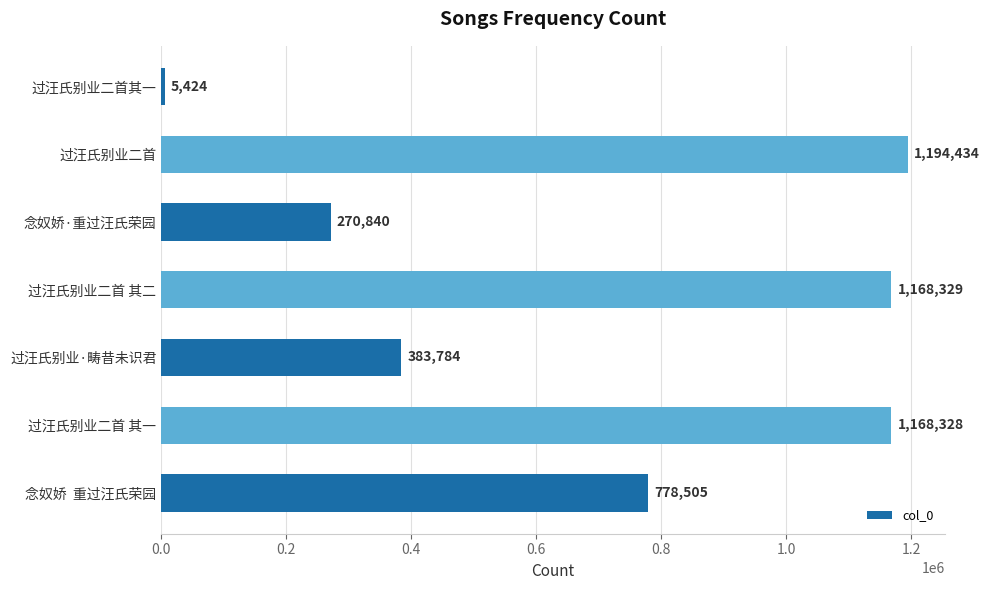

What is the label of the 3rd bar from the top?

念奴娇·重过汪氏荣园